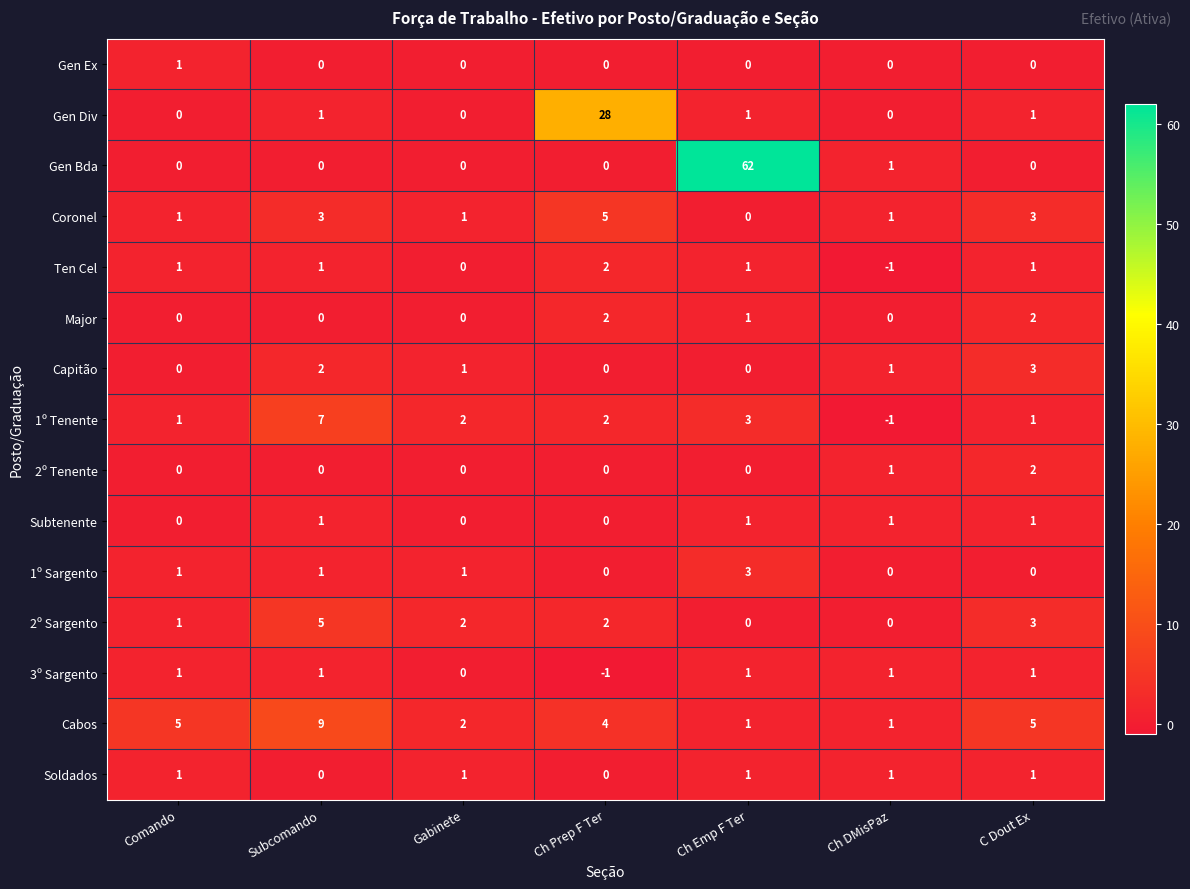

The value of Soldados at Subcomando is 0. True or false?

True